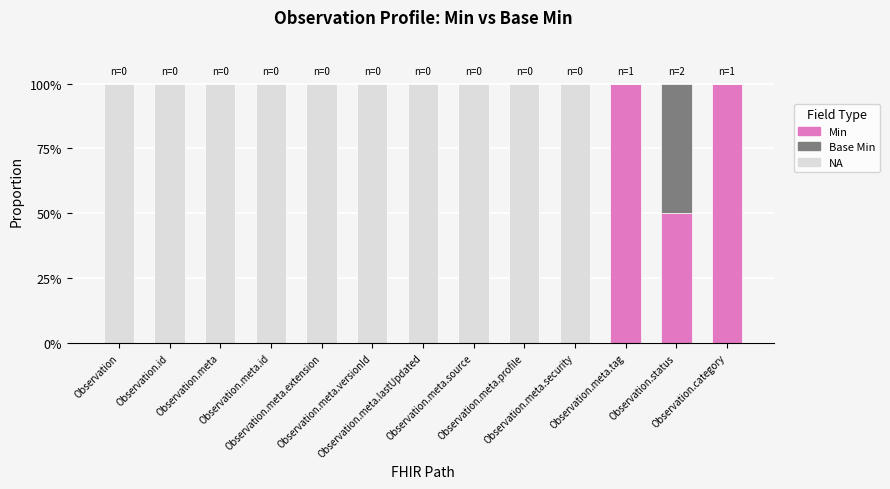

Count the values in the range 0 to 1.

13